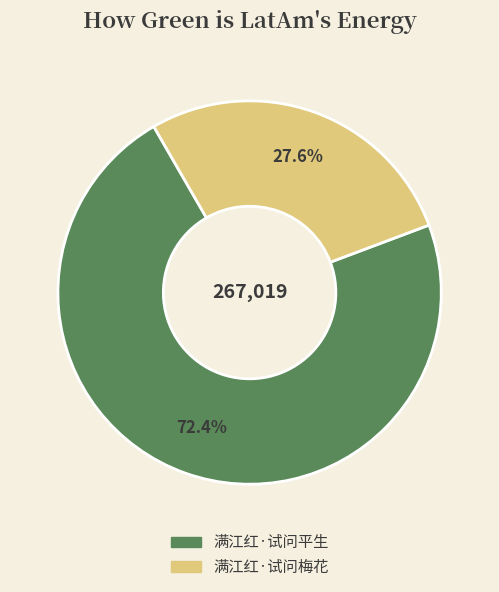

Does any single category account for the majority?

Yes